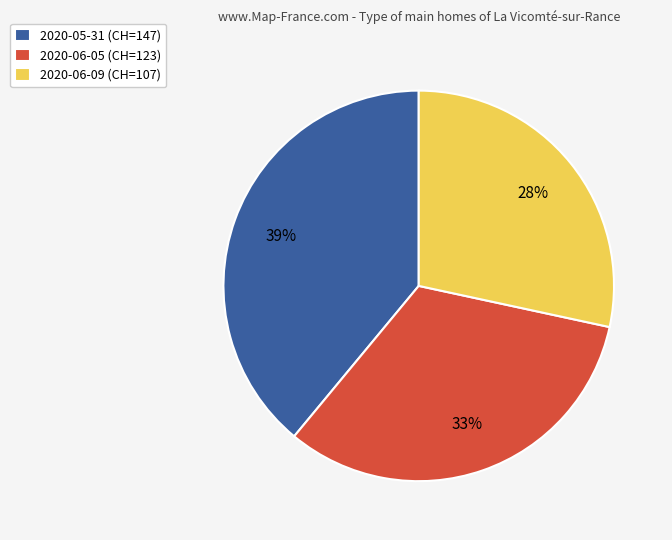

How many slices are in this pie chart?

3